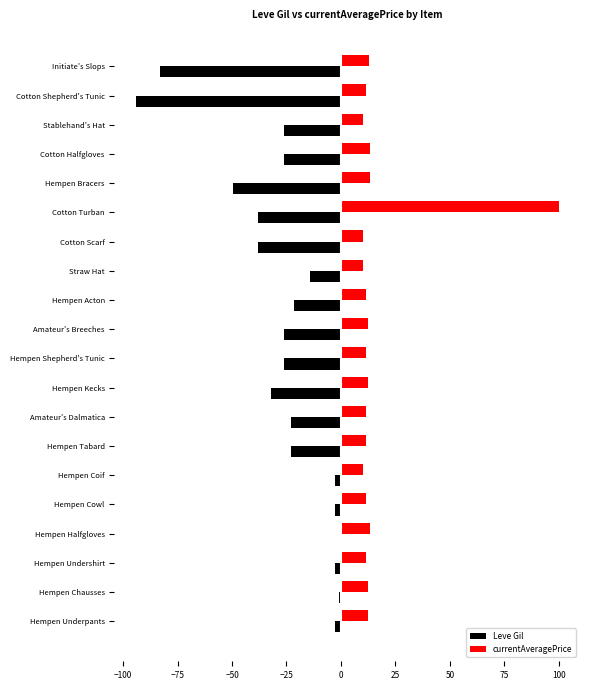

What is the total value across all series at Hempen Shepherd's Tunic?

-14.6